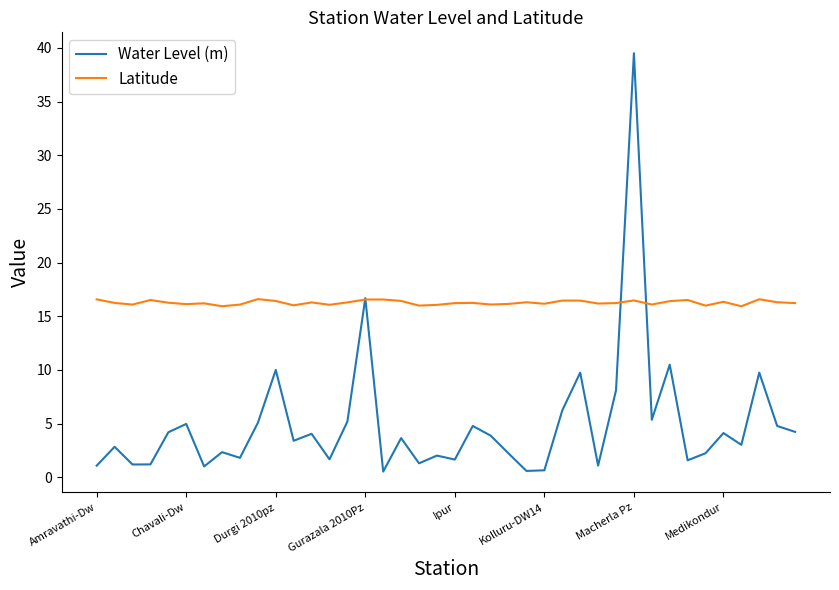

Which series has the largest total across all categories?

Latitude